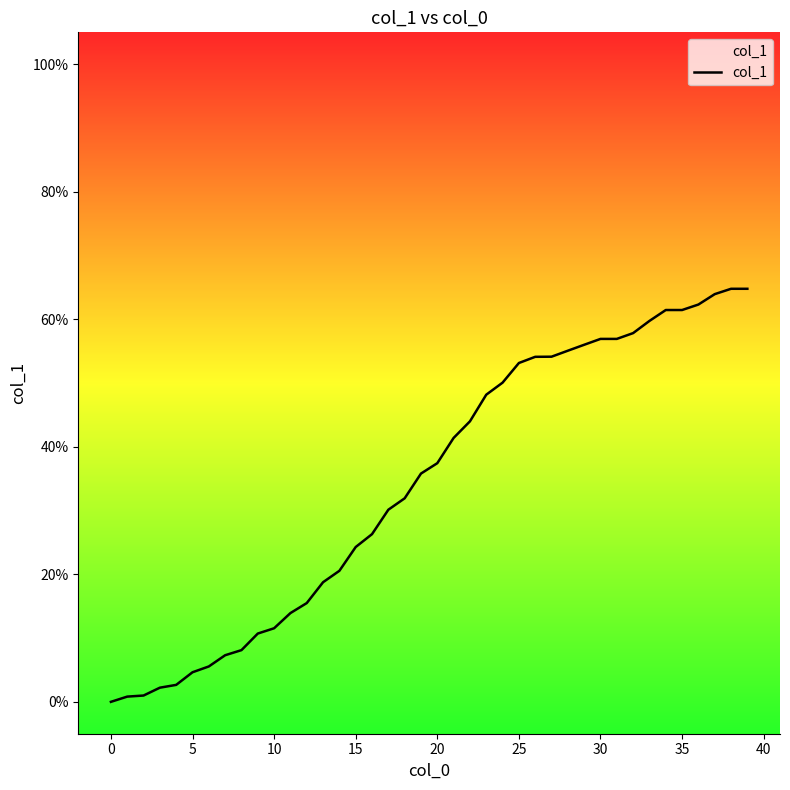

What is the difference between the maximum and minimum values?

64.8